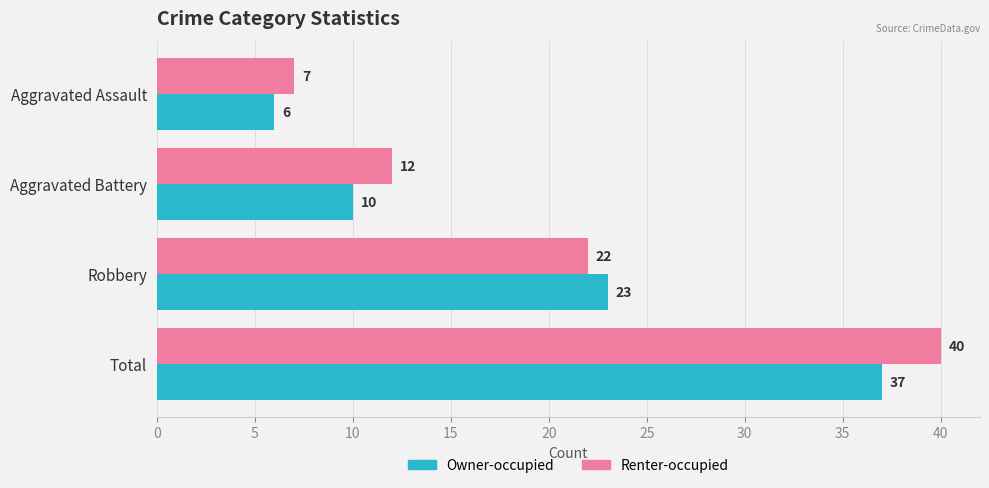

Is the value of Renter-occupied at Aggravated Battery greater than the value of Owner-occupied at Aggravated Assault?

Yes